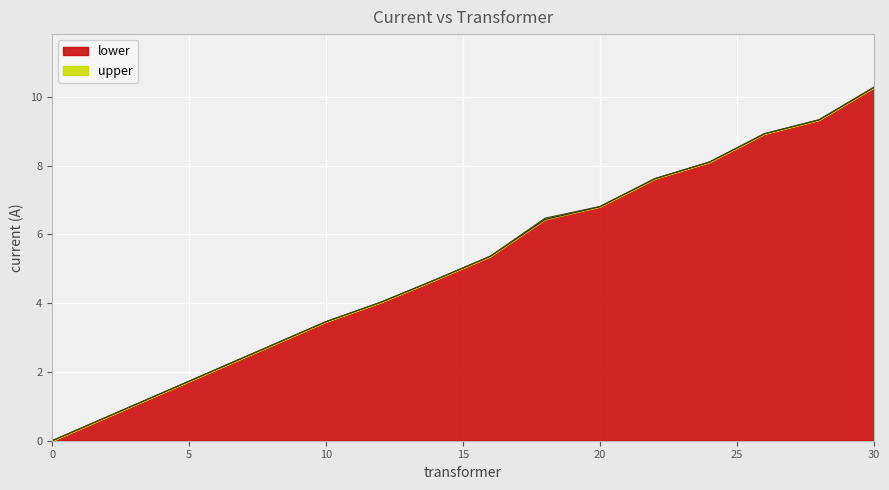

How many lines are shown in the chart?

2